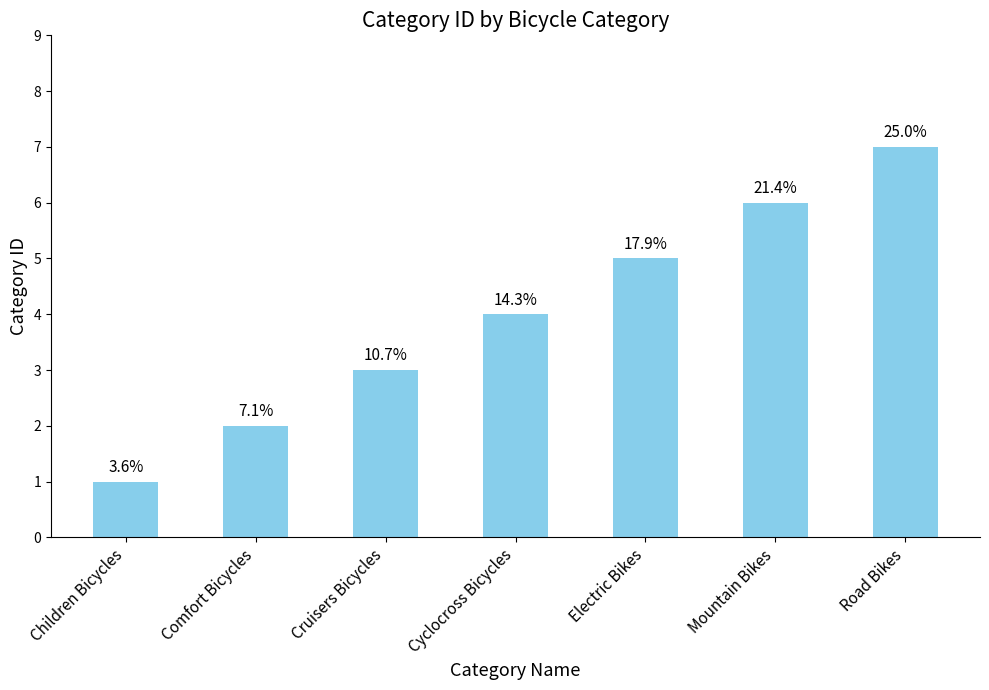

How many bars are there in total?

7